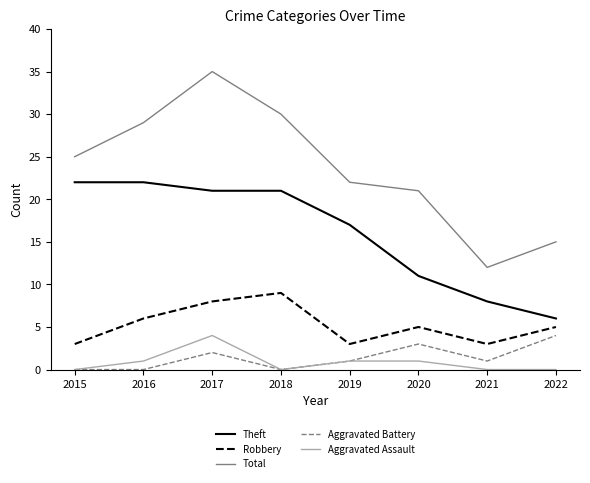

Where is Total nearest to the value 23?

2019